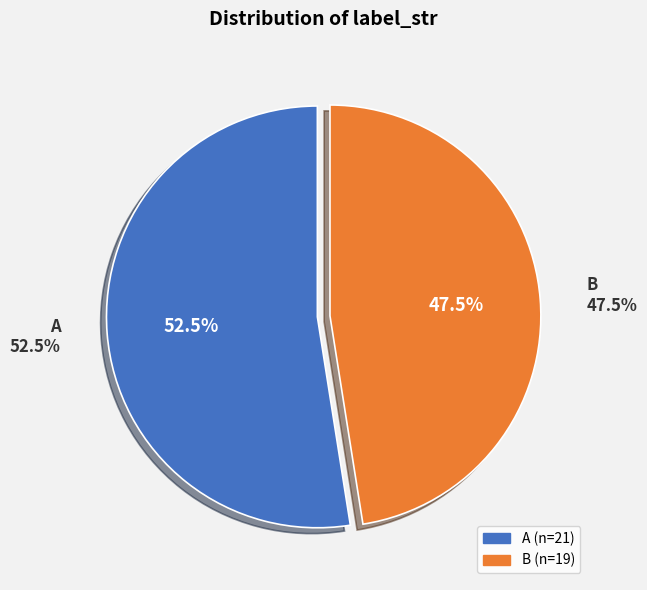

How many slices are in this pie chart?

2